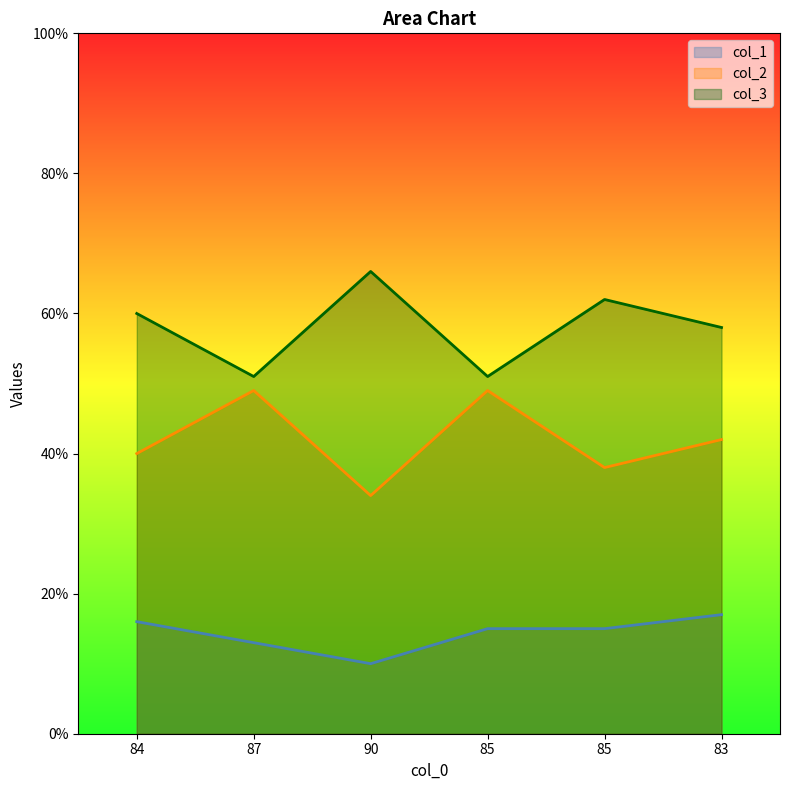

Does the chart display data point markers on the line(s)?

No